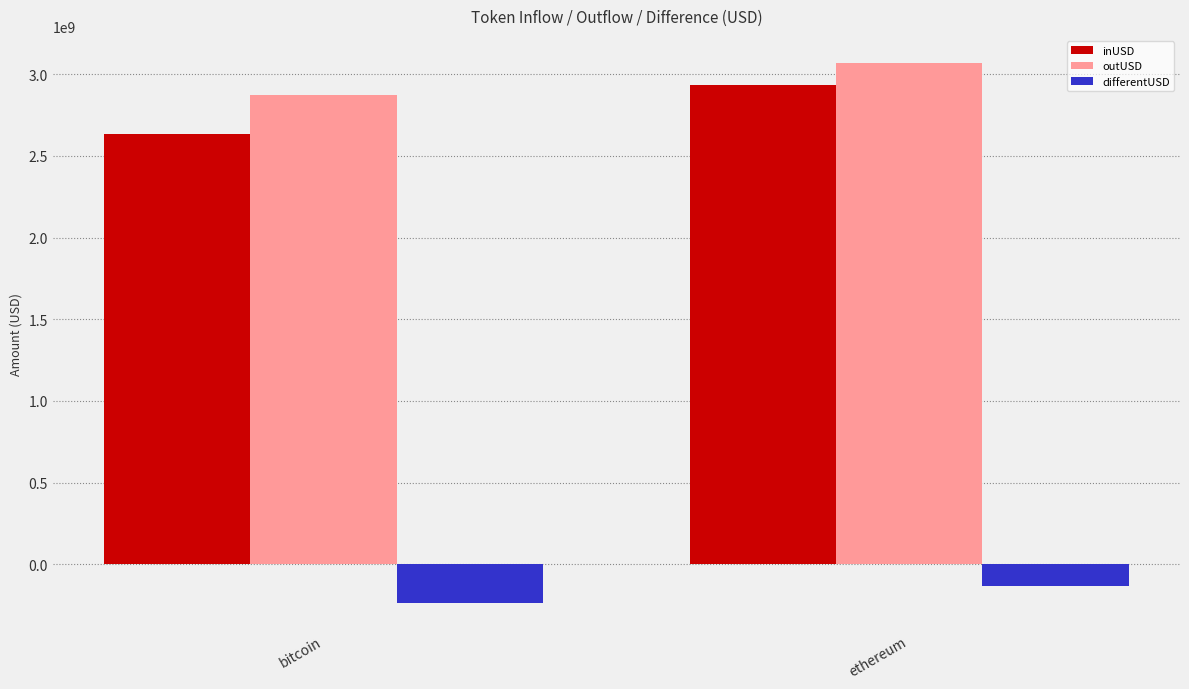

Reading left to right, what are all the values shown in this chart?

inUSD: 2631609344.6	2934533310.4
outUSD: 2870037884.2	3068622075.3
differentUSD: -238428539.6	-134088764.9